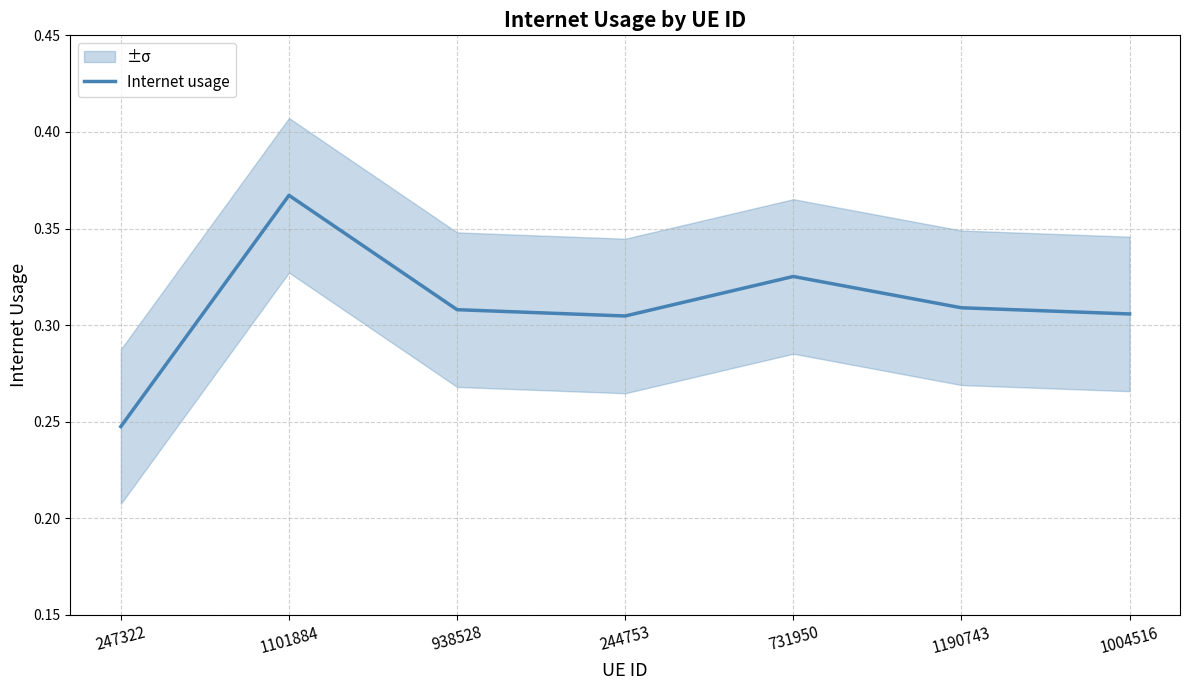

At which category does the data reach its first local peak?

1101884